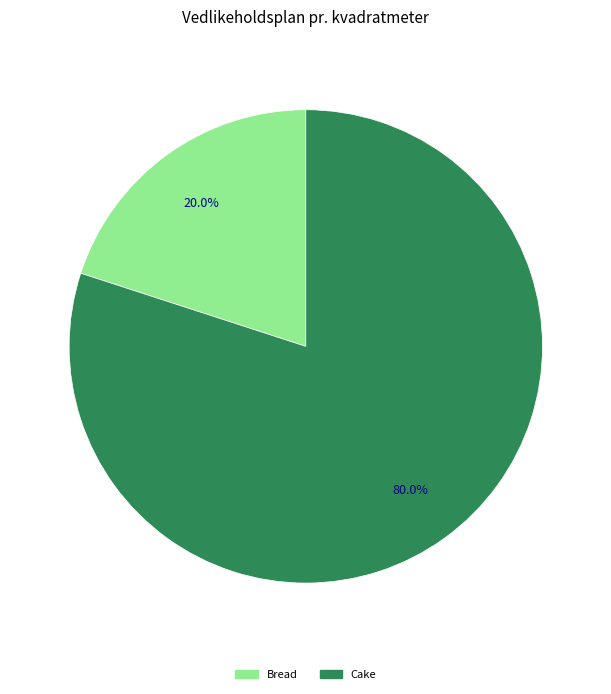

What percentage is NOT represented by Bread?

80.0%